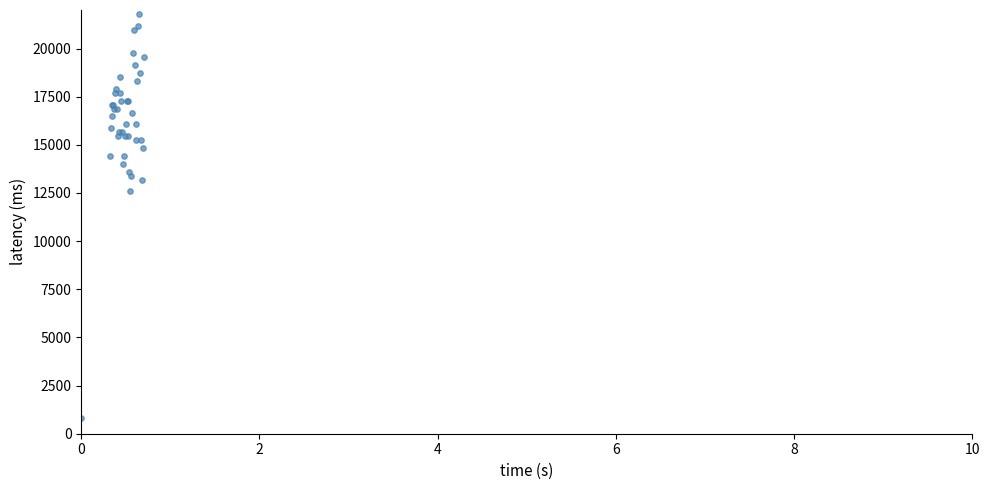

What Y value in the scatter plot is closest to 11300?

12577.7